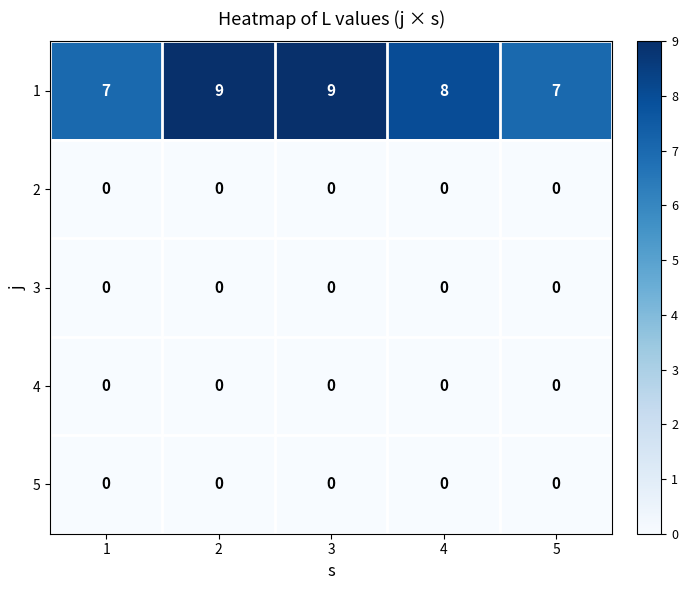

Which series changed the most between 3 and 5?

1